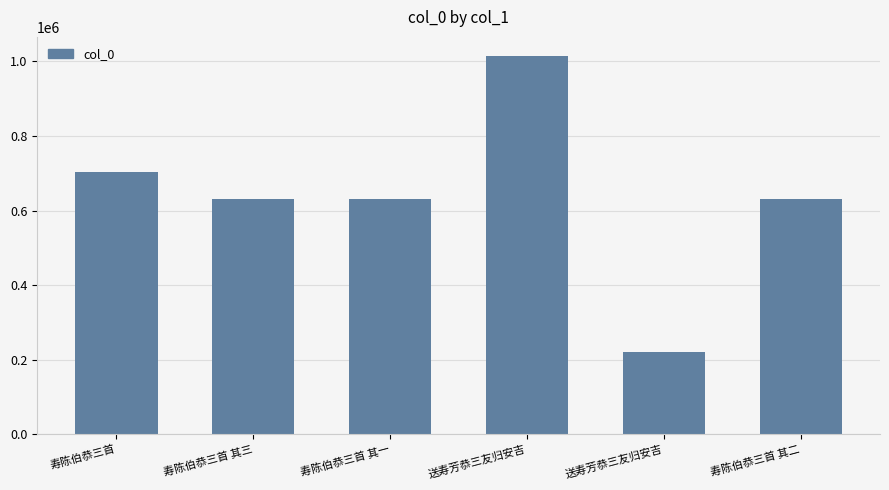

Is it true that the value at 送寿芳恭三友归安吉 is 84672?

False